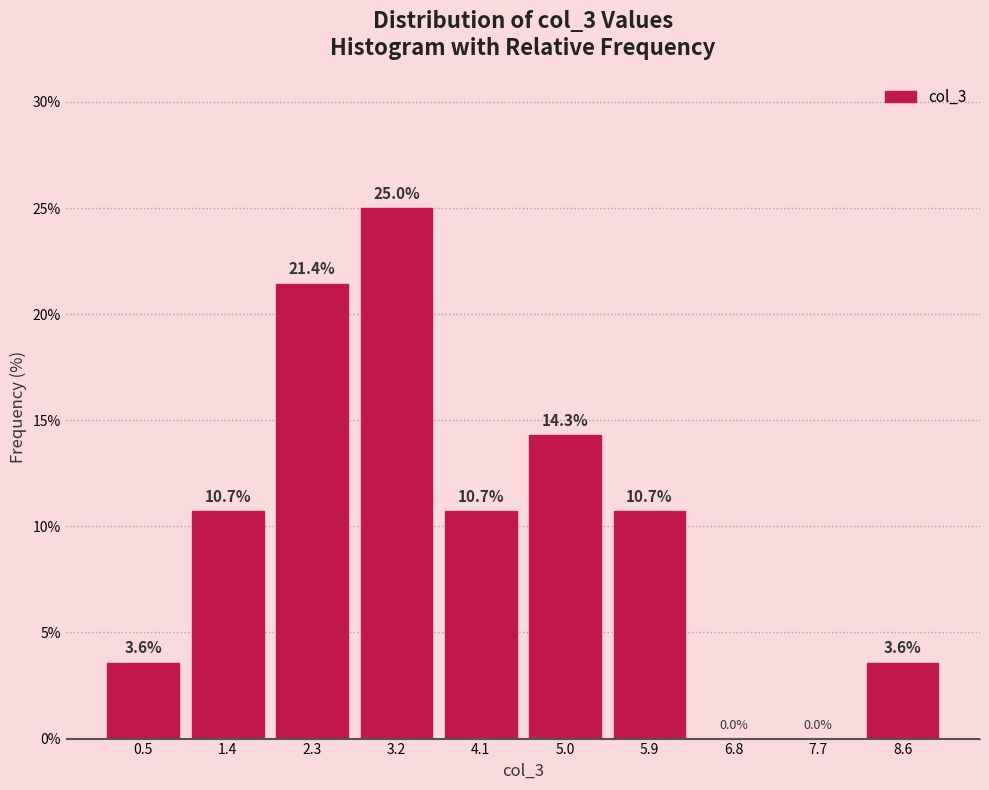

Reading left to right, transcribe this chart: for each bar, give the range it covers on the x-axis and its height. The bar edges are not printed on the chart, so give them approximately, as read against the axis.

0.0 to 0.9: 3.6
0.9 to 1.8: 10.7
1.8 to 2.7: 21.4
2.7 to 3.6: 25.0
3.6 to 4.5: 10.7
4.5 to 5.5: 14.3
5.5 to 6.4: 10.7
6.4 to 7.3: 0.0
7.3 to 8.2: 0.0
8.2 to 9.1: 3.6